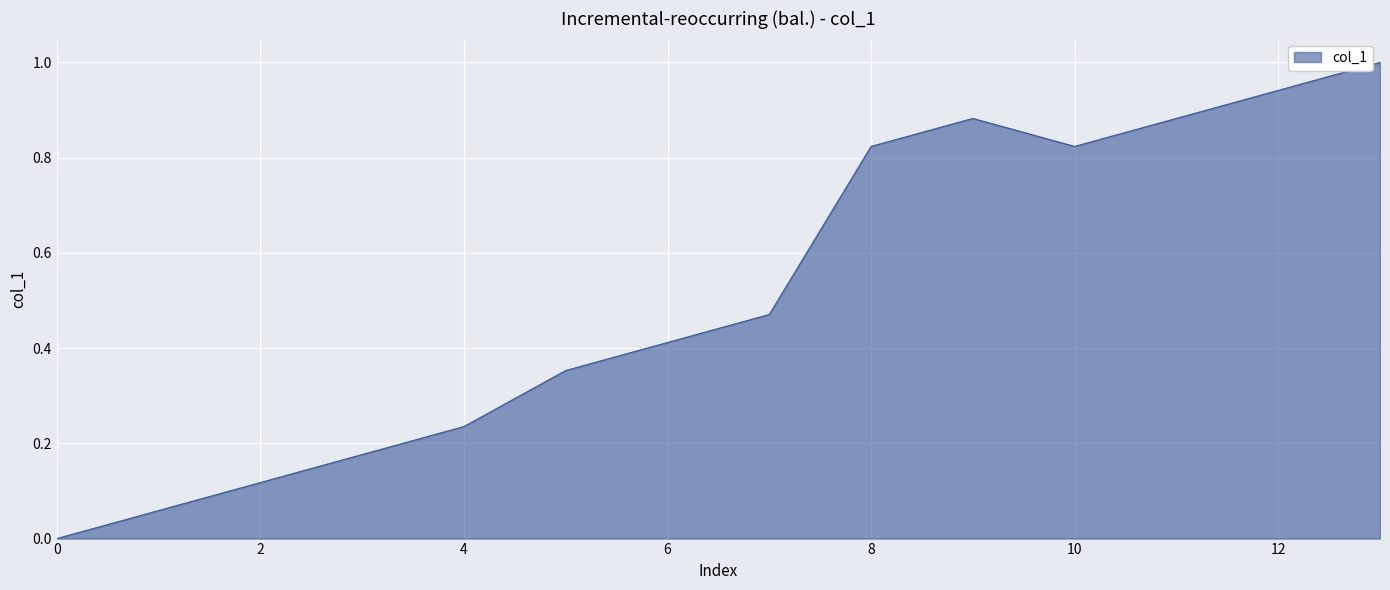

What is the maximum value shown in the chart?

1.0